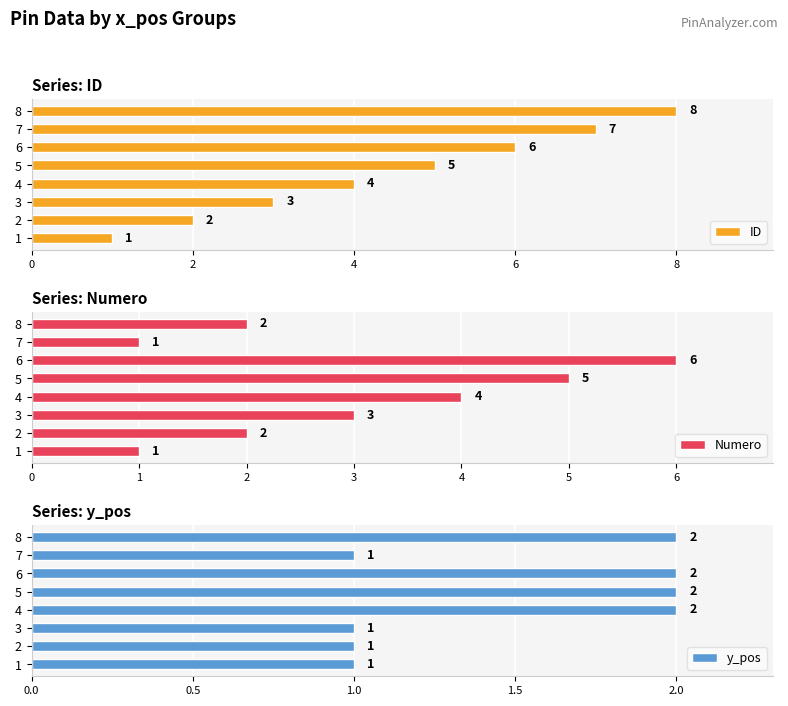

What is the sum of all ID values?

36